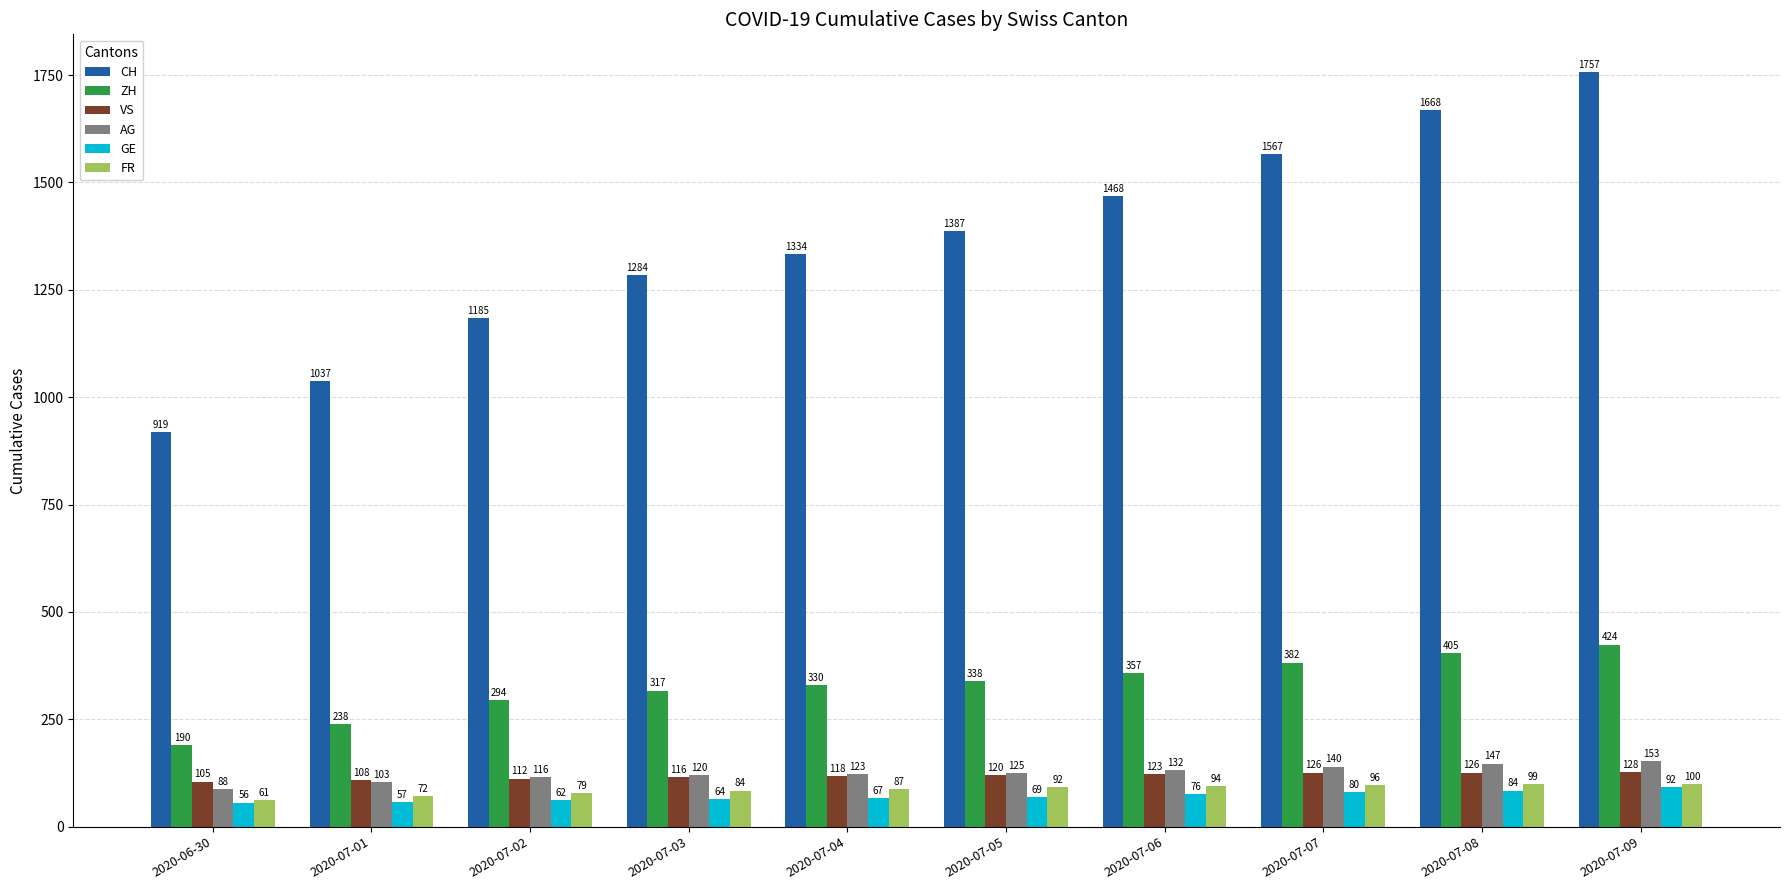

Which series changed the most between 2020-07-01 and 2020-07-06?

CH